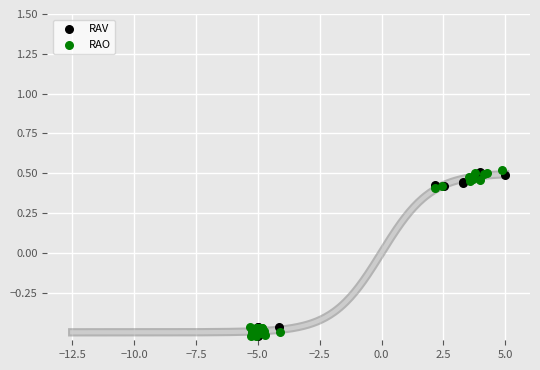

What are all the series names shown in the legend?

RAV, RAO